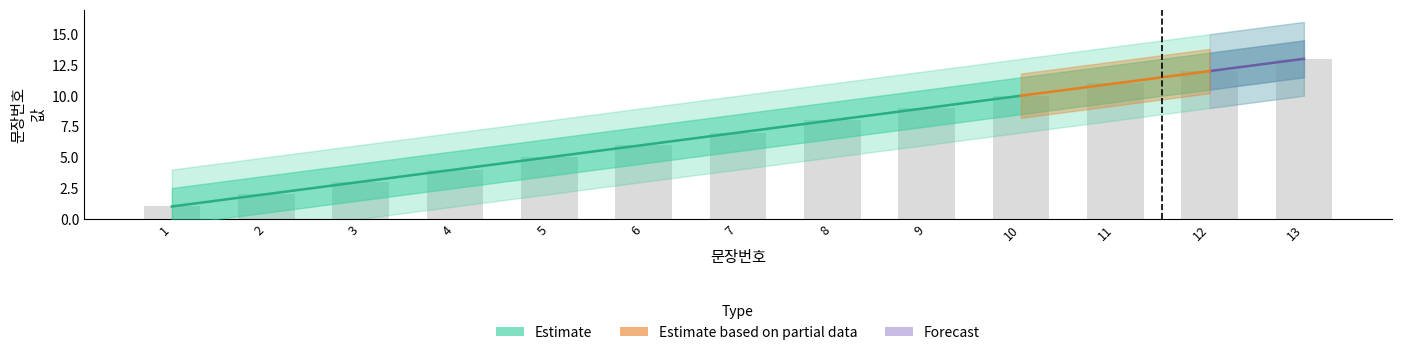

What is the value of the 6th bar from the left?

6